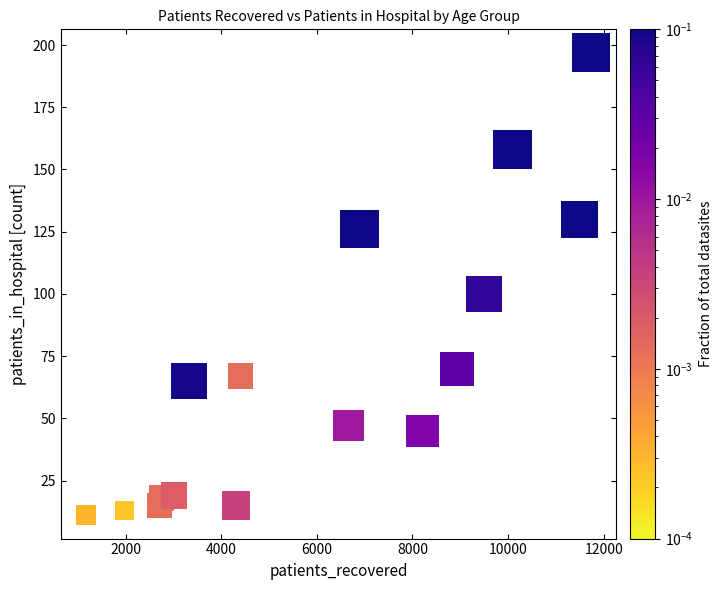

What Y value in the scatter plot is closest to 104?

100